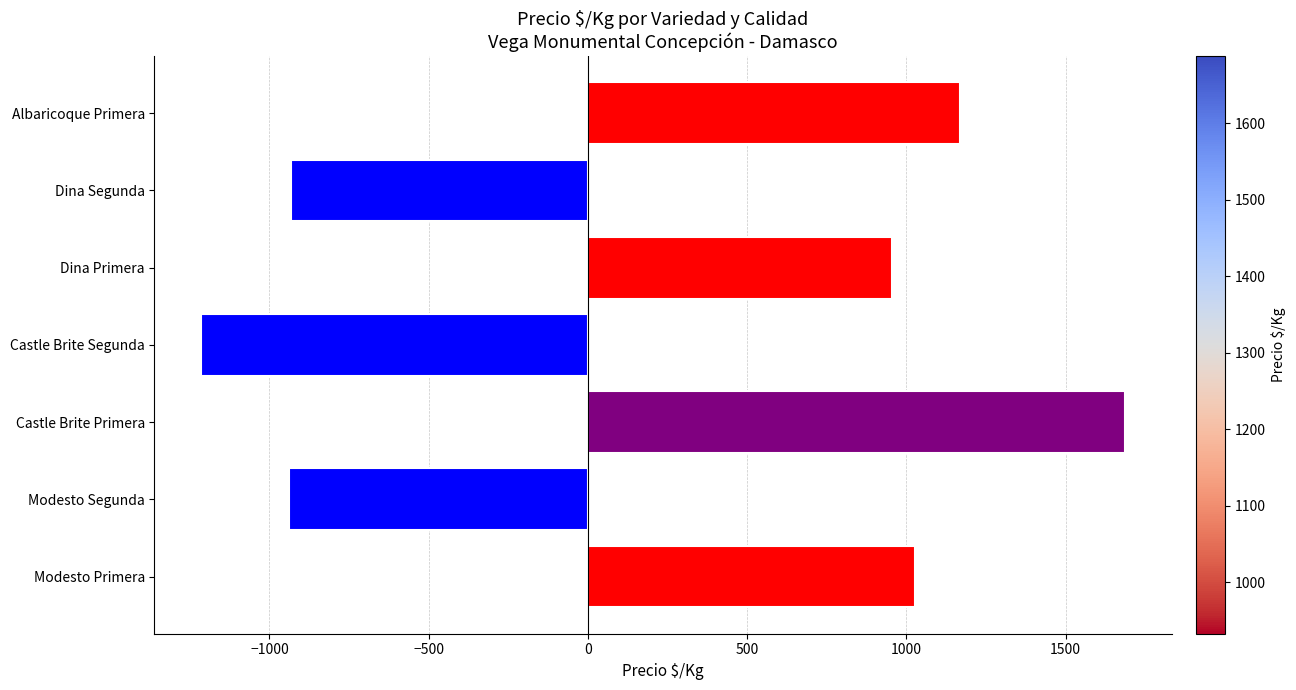

What value does the data have at Modesto Primera, to the nearest 50?

1050